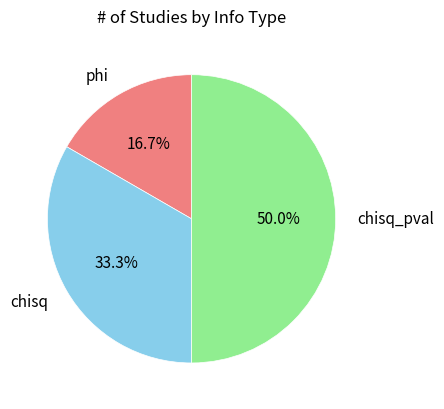

To the nearest percent, what is the combined percentage of chisq and phi?

50%